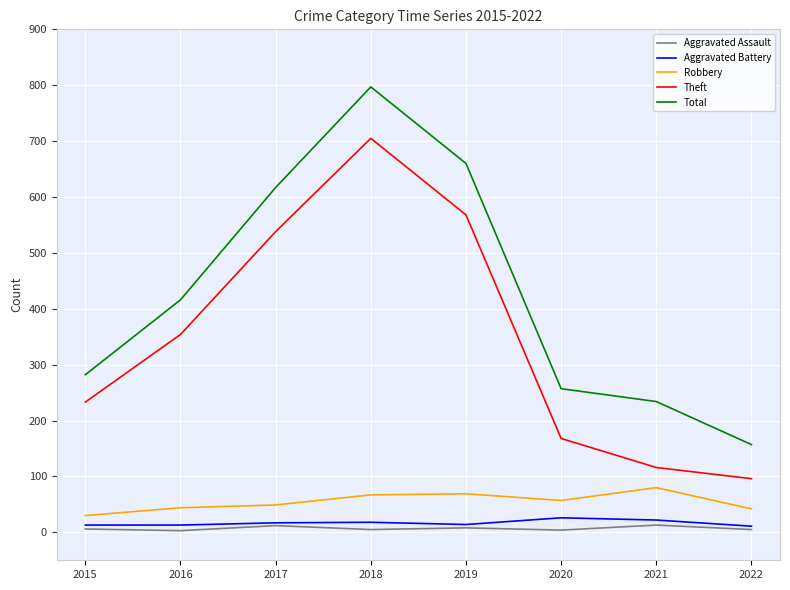

Is it true that Robbery equals 121 at 2021?

False